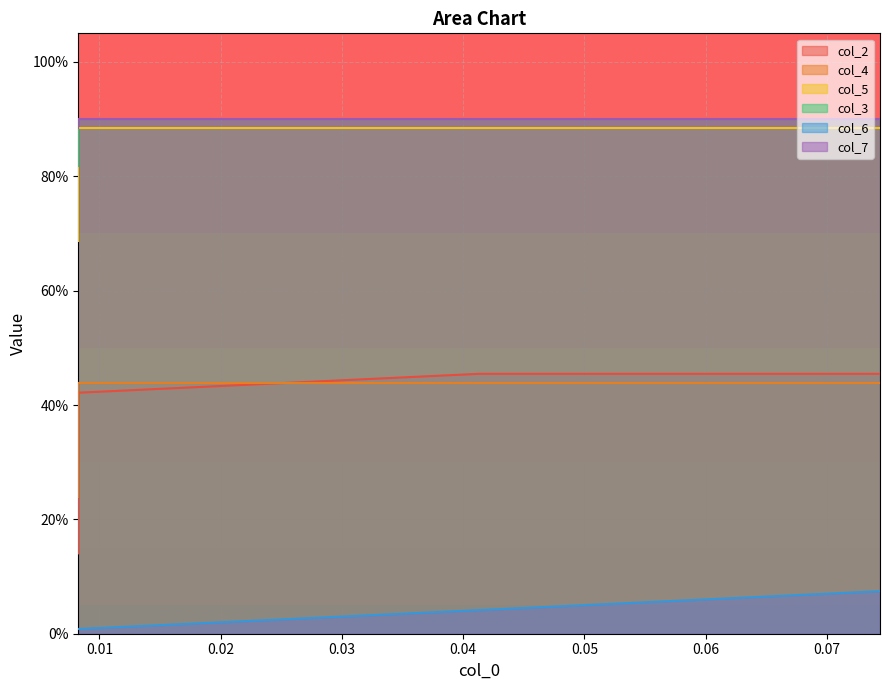

What is the label of the 7th point from the right?

0.03